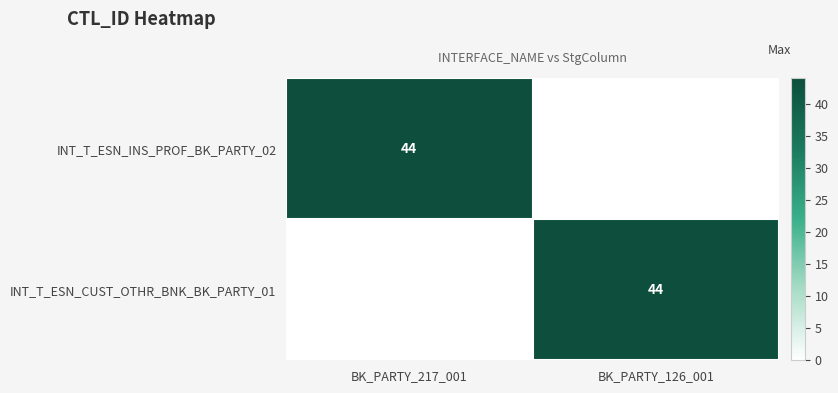

True or false: INT_T_ESN_CUST_OTHR_BNK_BK_PARTY_01 has a value of 9 at BK_PARTY_126_001.

False